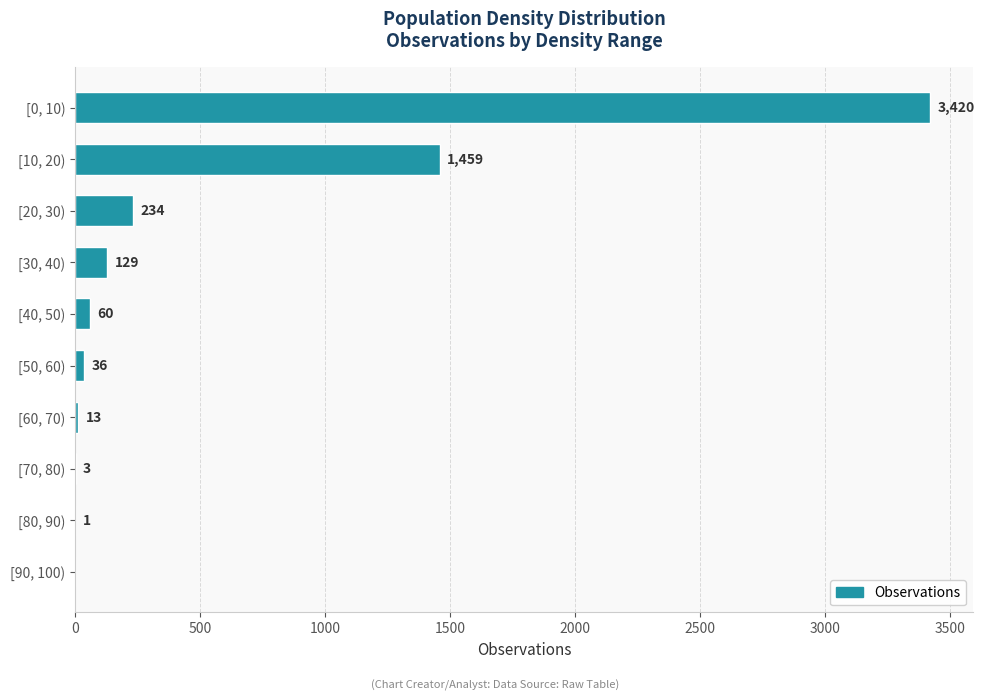

Between [20, 30) and [70, 80), which is larger?

[20, 30)